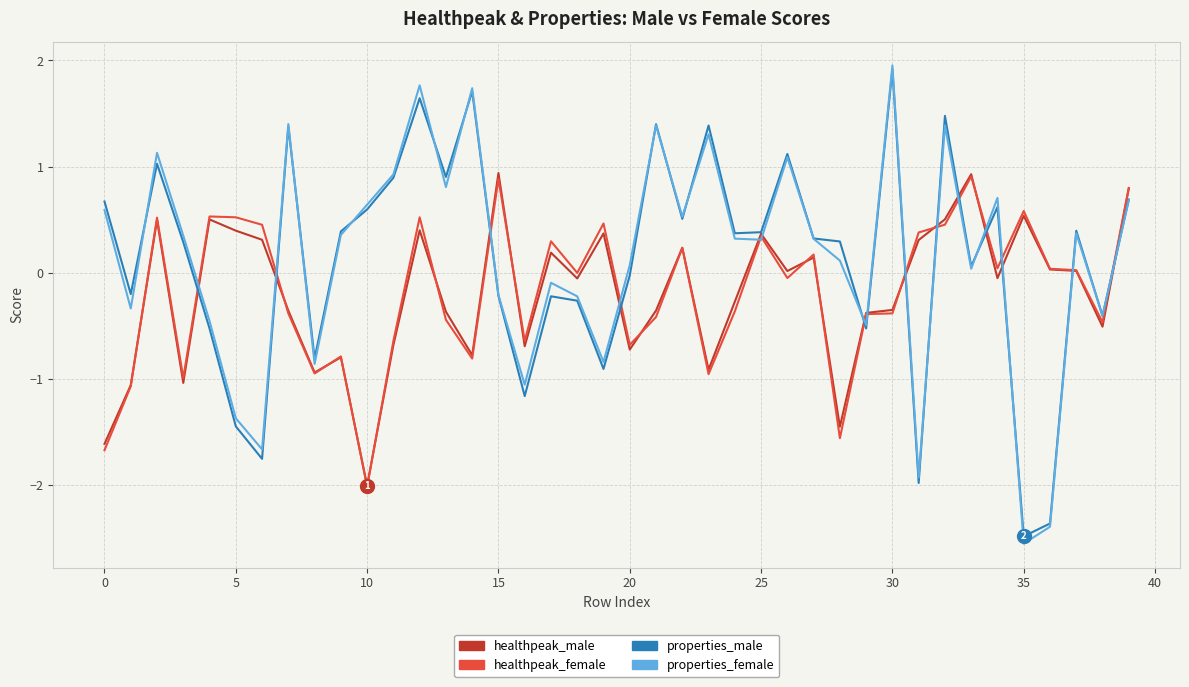

What is the maximum value shown in the chart?

2.0